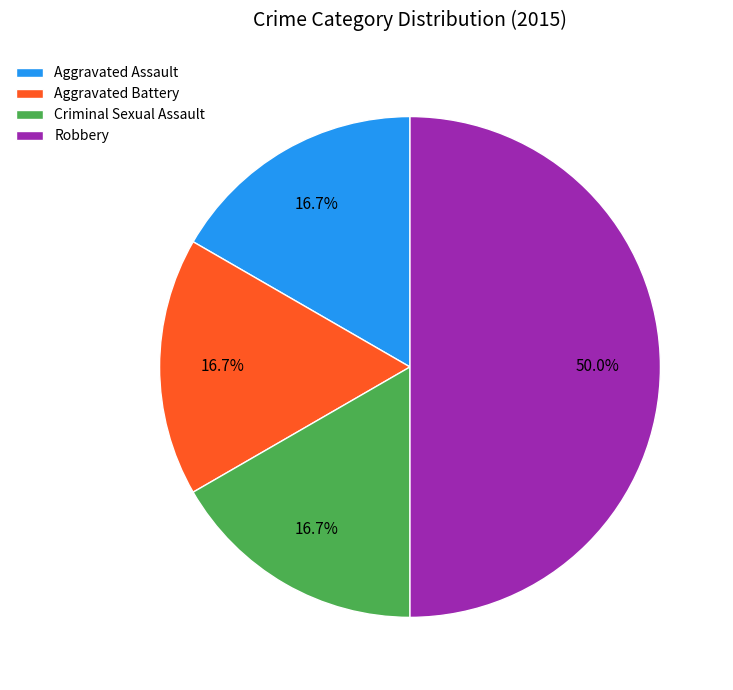

To the nearest percent, what is the difference between the largest and smallest slice percentages?

33%